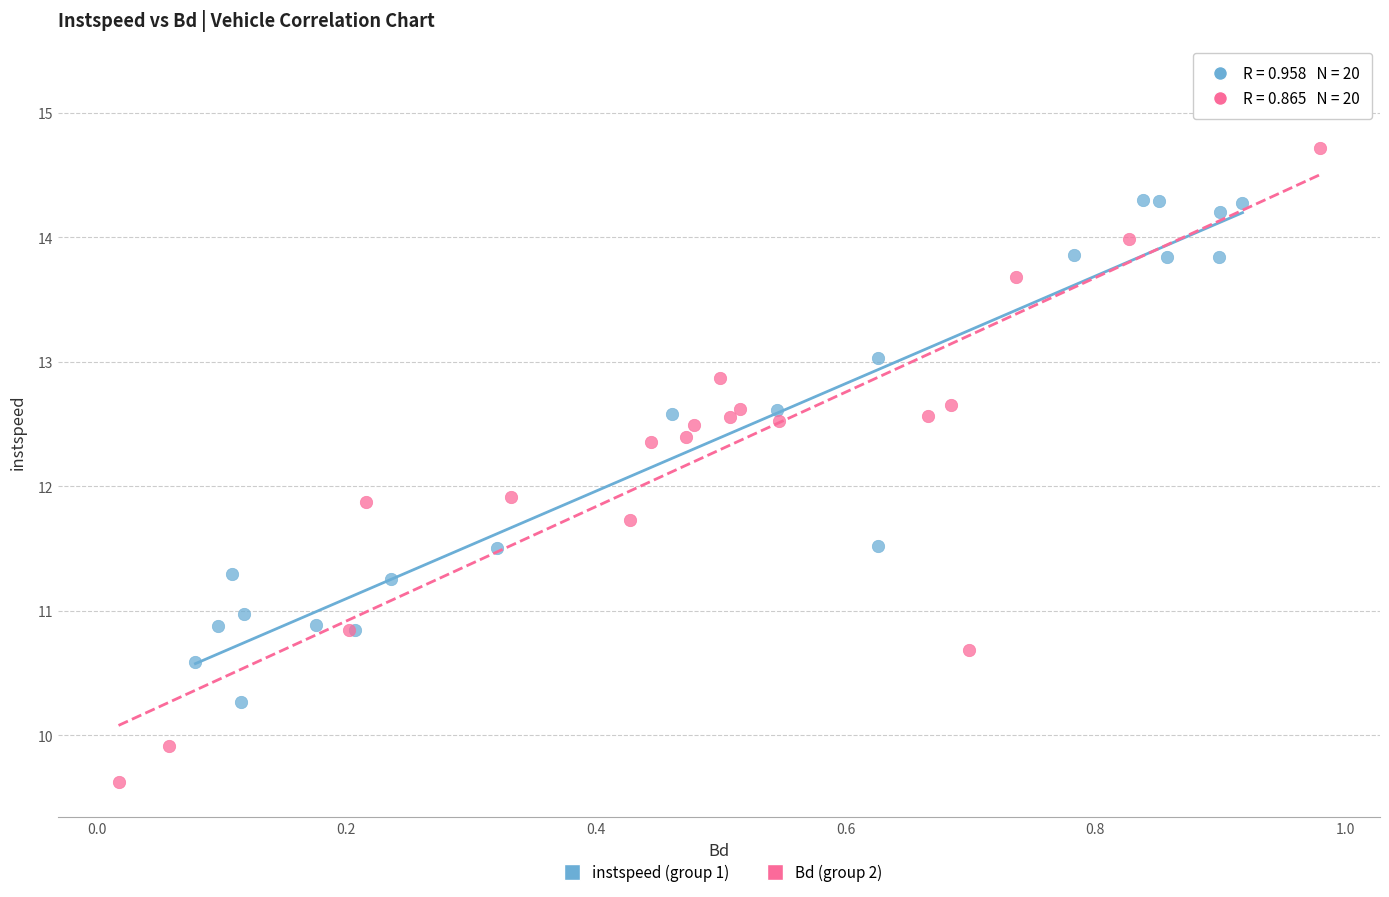

Which series reaches the maximum Y coordinate?

Bd (group 2)